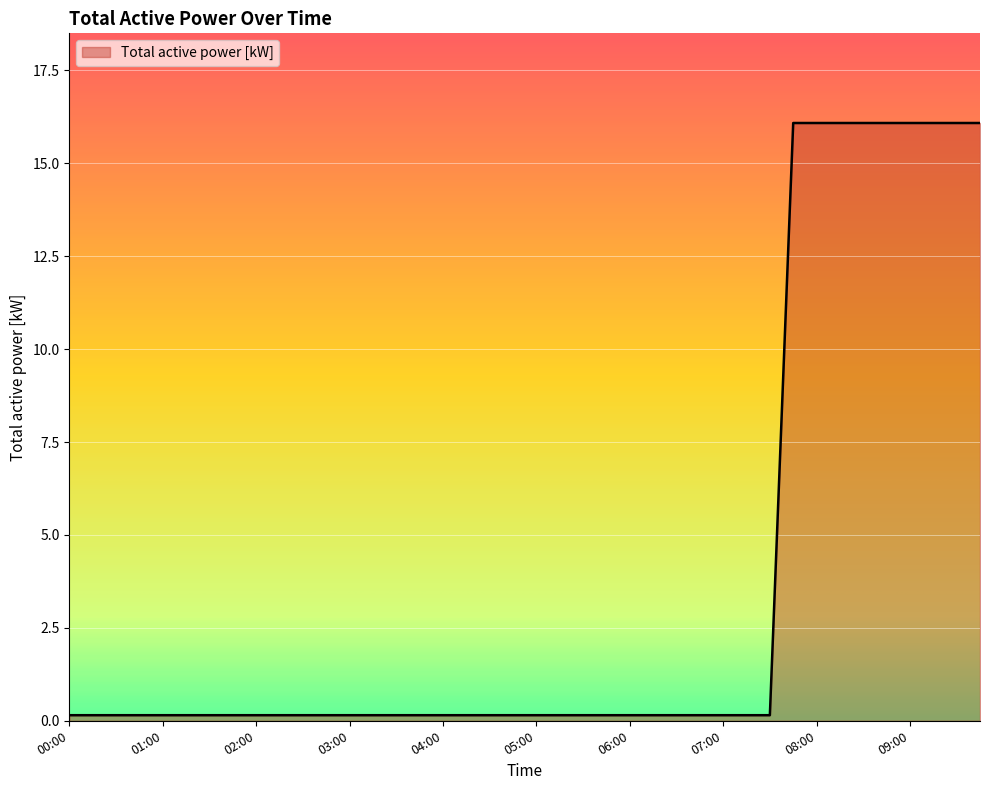

What is the maximum value shown in the chart?

16.1